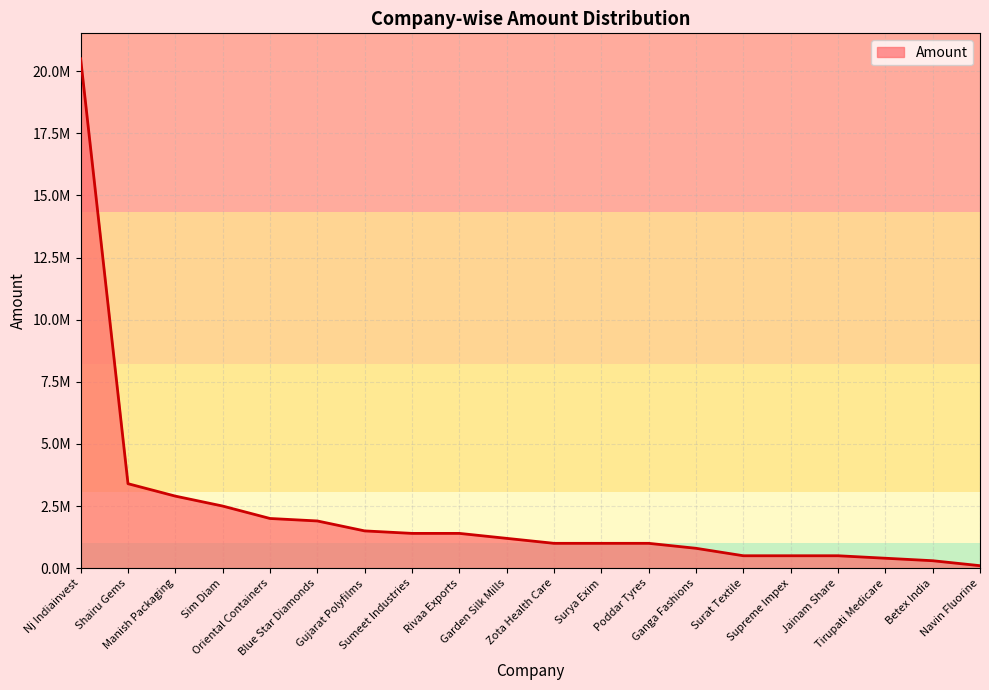

At which label does the data first exceed 1200000?

Nj Indiainvest